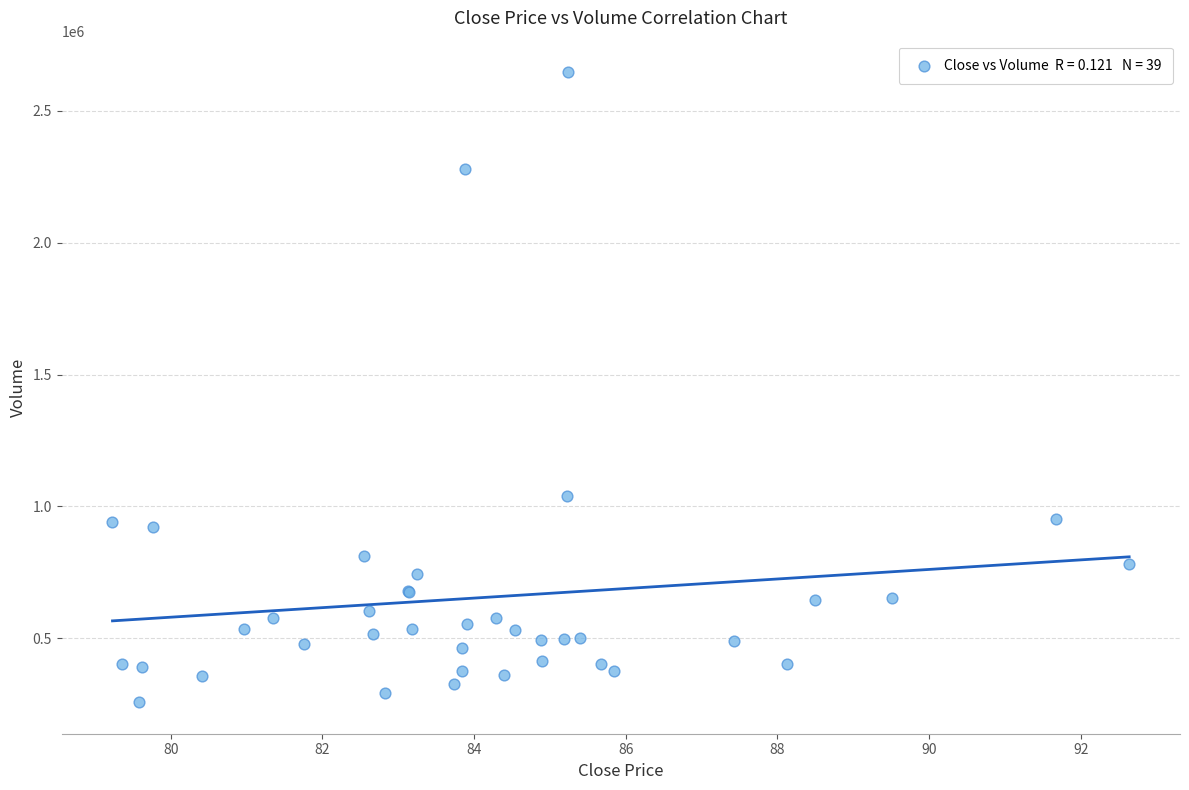

What Y value in the scatter plot is closest to 1452200?

1041300